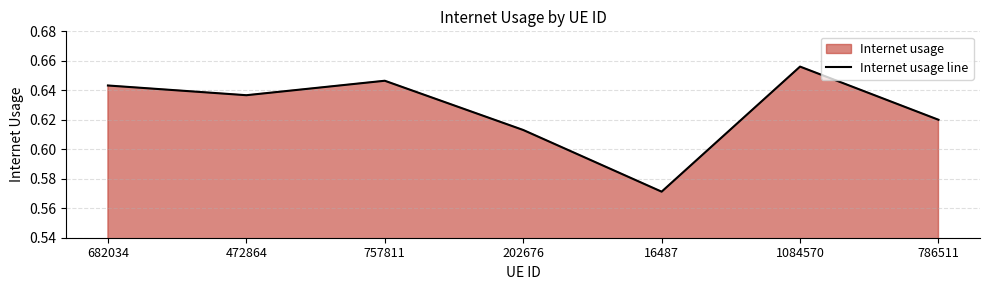

Count the number of data series in this chart.

1